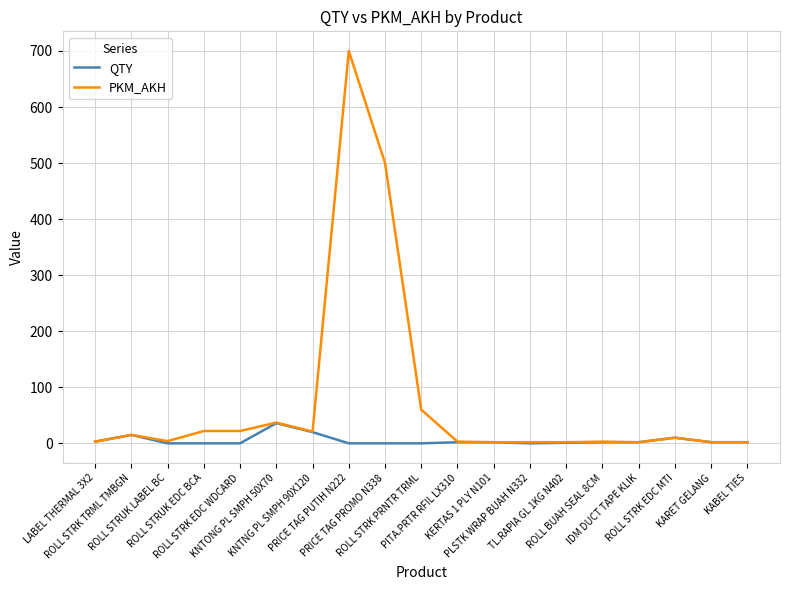

Which series has the largest total across all categories?

PKM_AKH